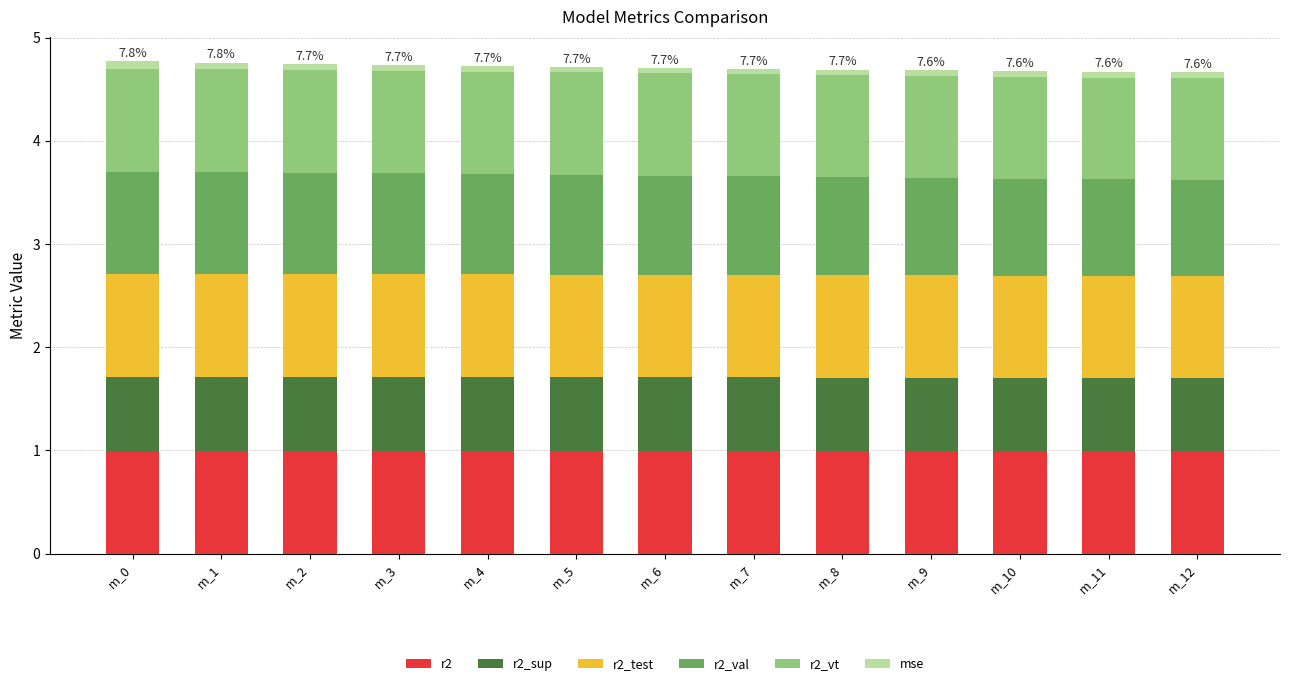

True or false: r2 has a value of 0.2 at m_1.

False